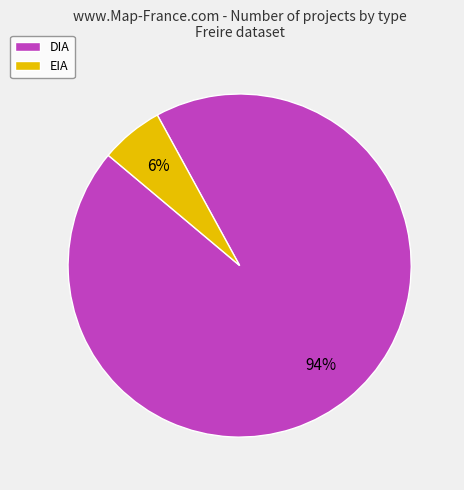

Which slice is the smallest?

EIA